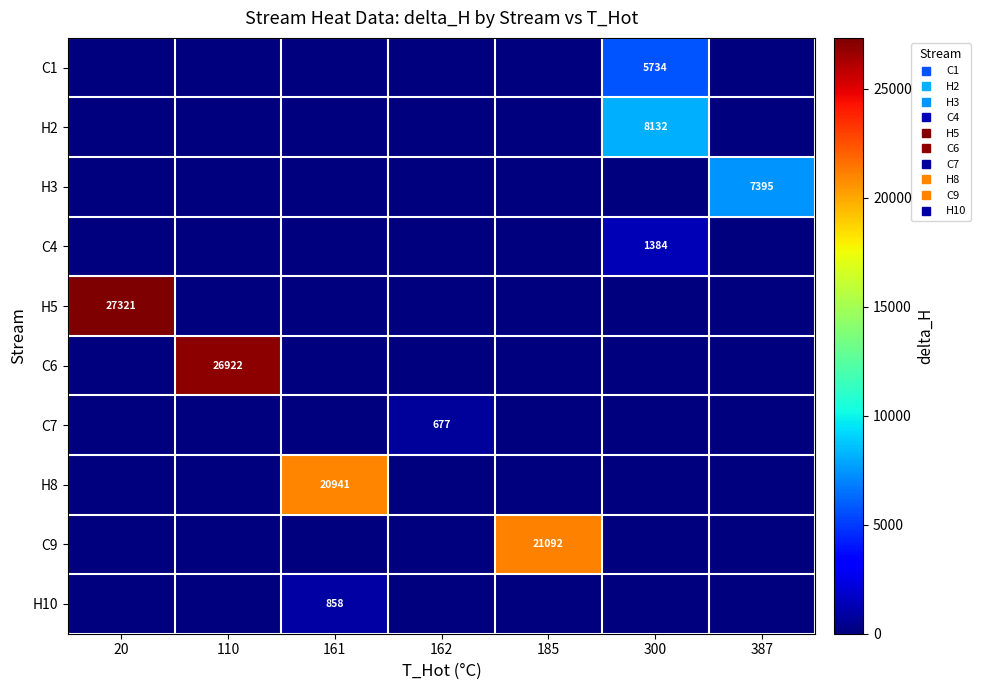

At how many categories does at least one series exceed 13714?

4